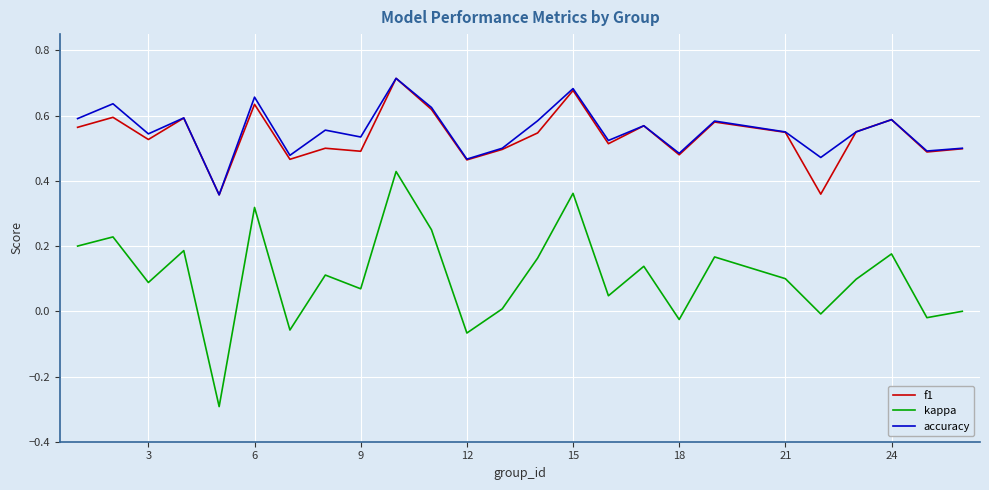

True or false: kappa and f1 cross at least once.

False